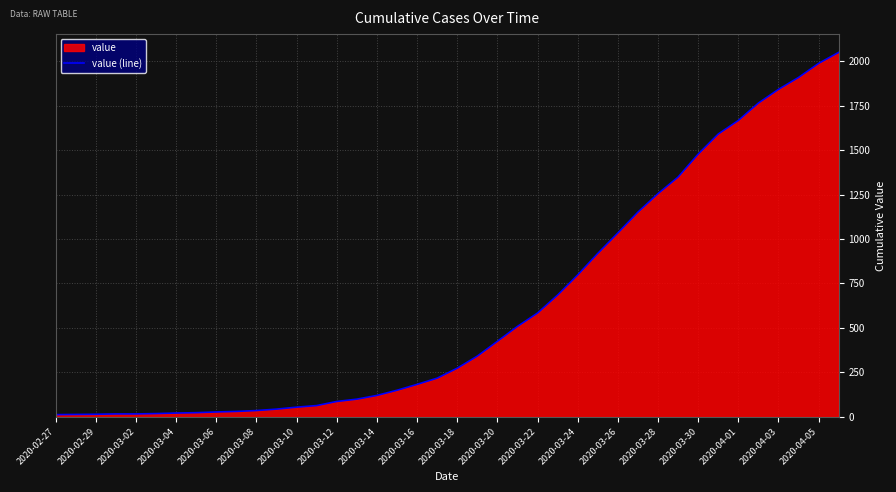

What is the maximum value shown in the chart?

2049